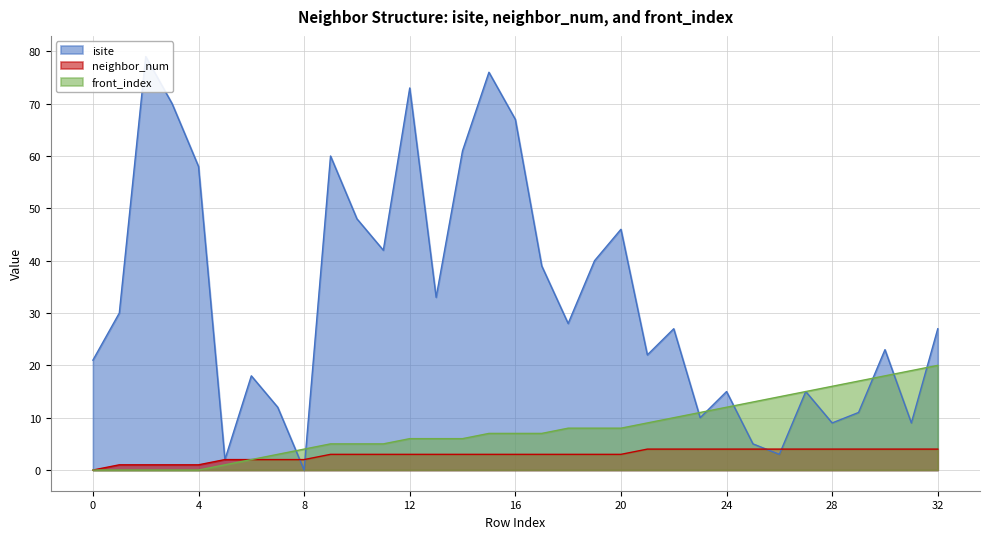

List the series in order of their peak value, lowest first.

neighbor_num, front_index, isite